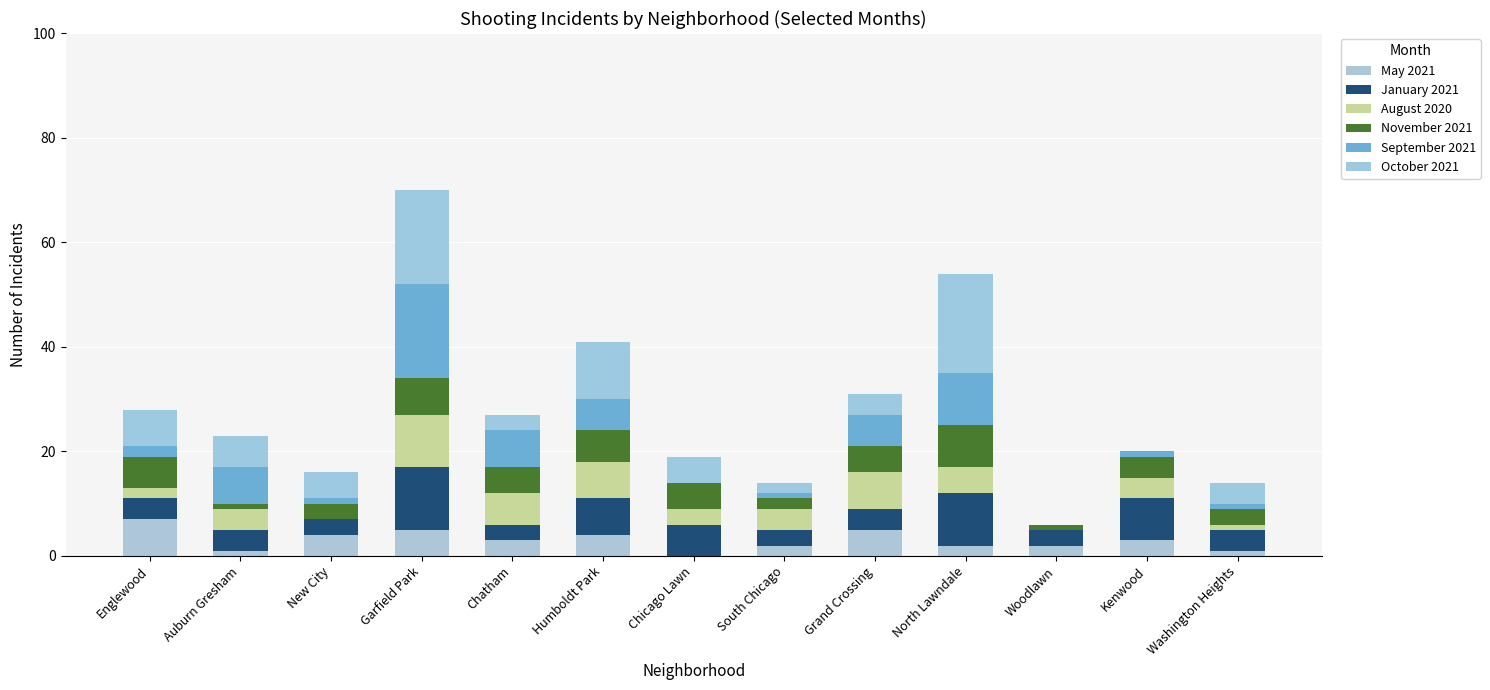

How many distinct data groups are displayed?

6